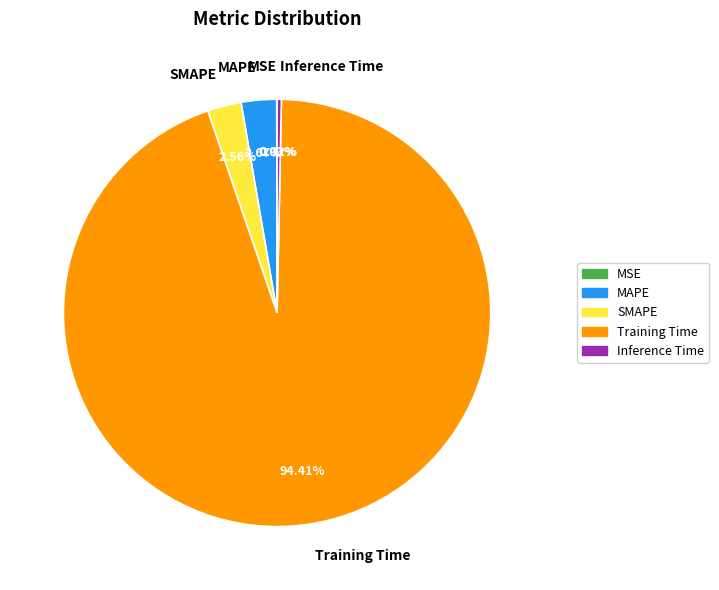

Does MAPE represent more than half of the total?

No